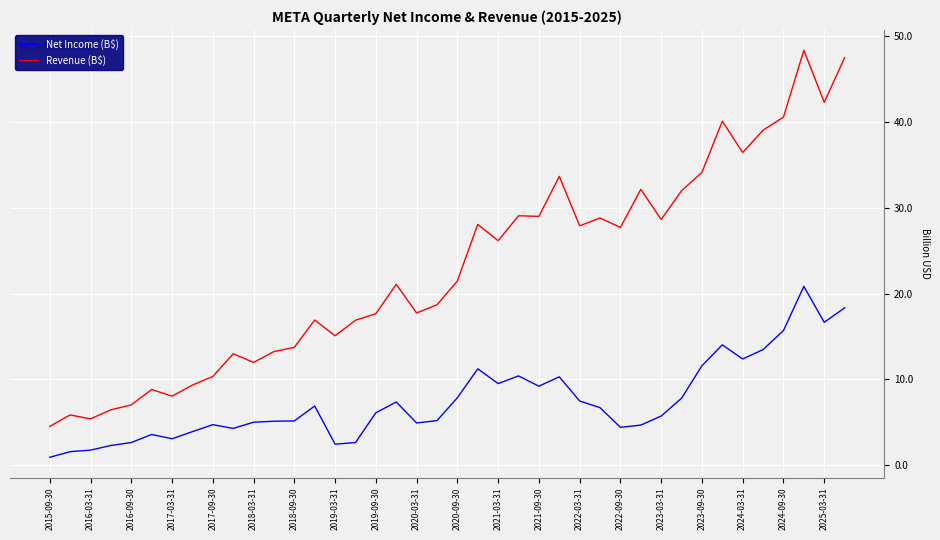

What is the difference between the maximum and minimum values in the Revenue (B$) series?

43.9